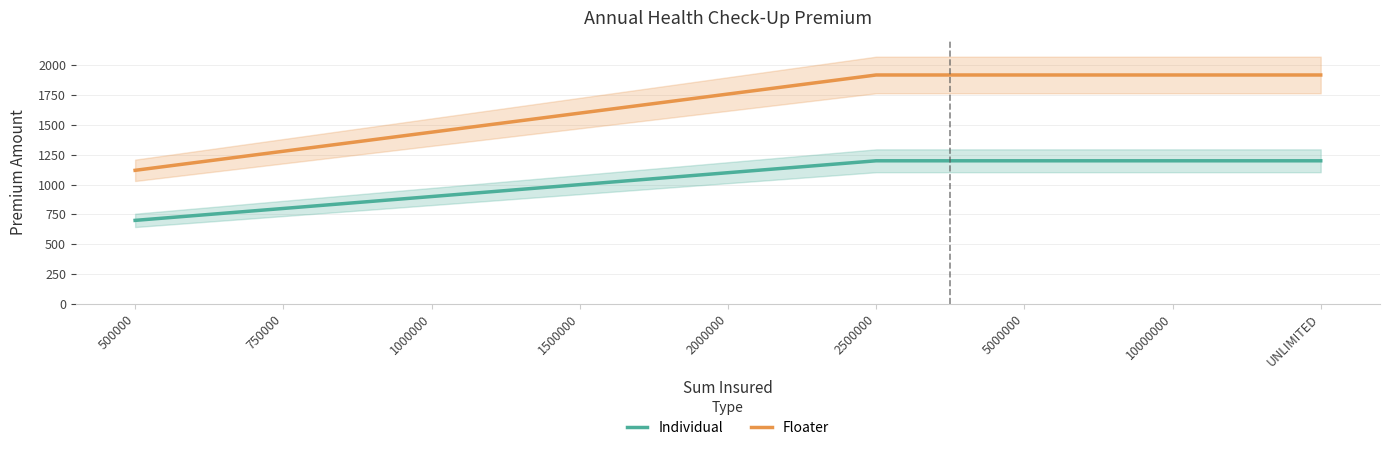

True or false: Individual has a value of 371 at 1500000.

False